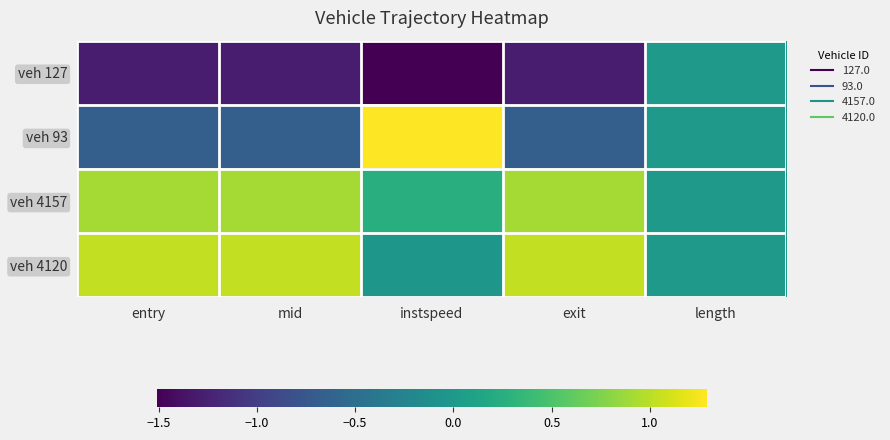

How many series are shown in this chart?

4